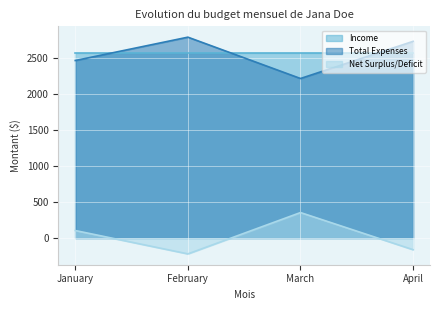

At which category does Total Expenses reach its first local peak?

February